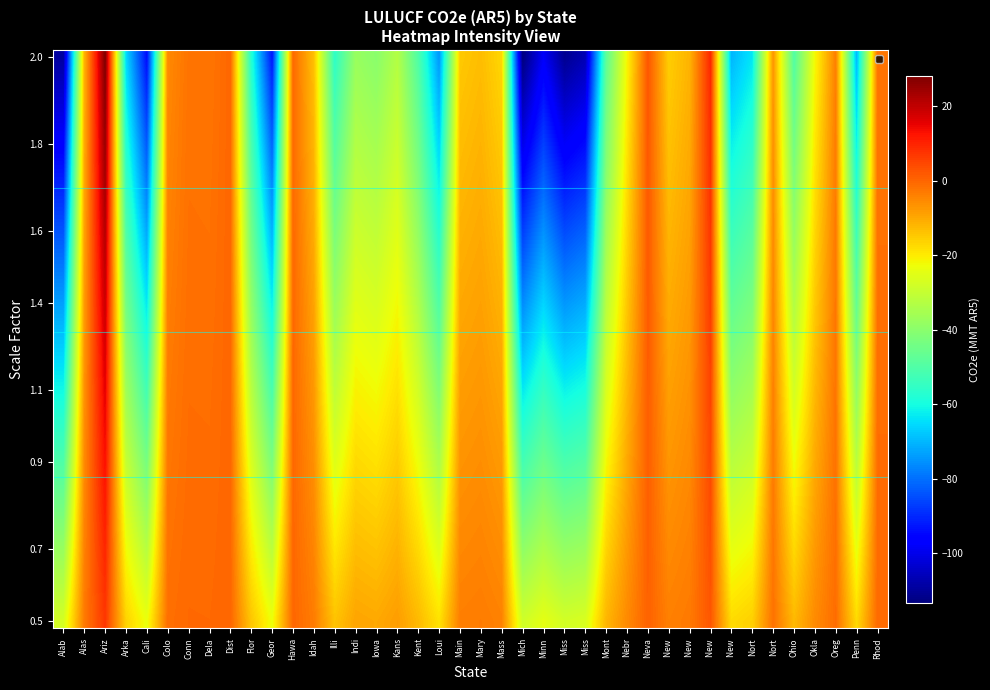

Count the number of data series in this chart.

40